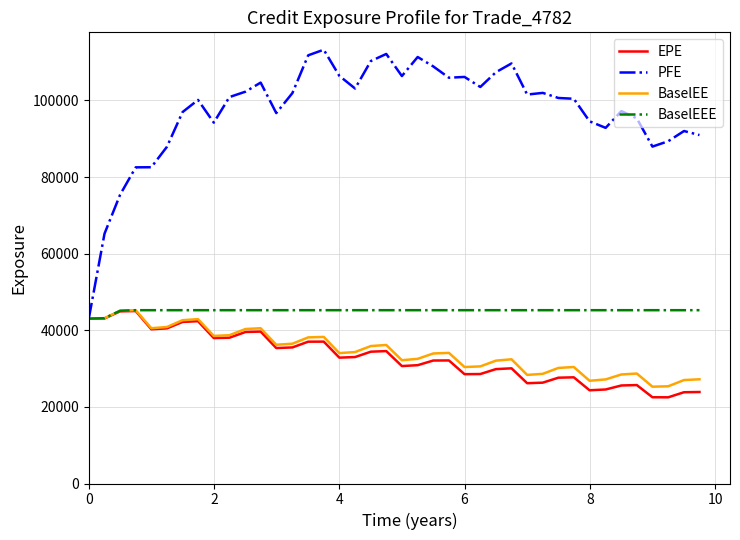

What is the sum of all EPE values?

1320018.1